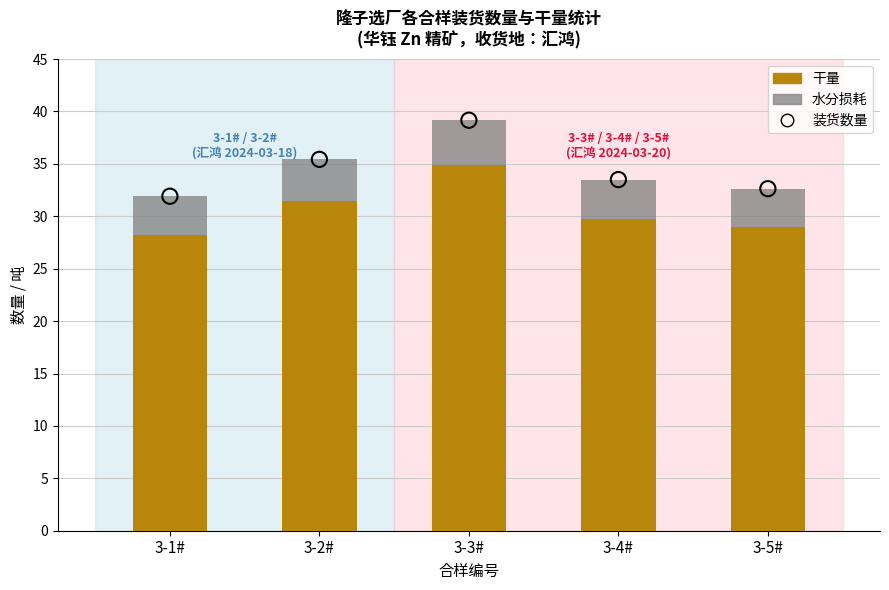

Is the value of 水分损耗 at 3-1# greater than the value of 干量 at 3-2#?

No